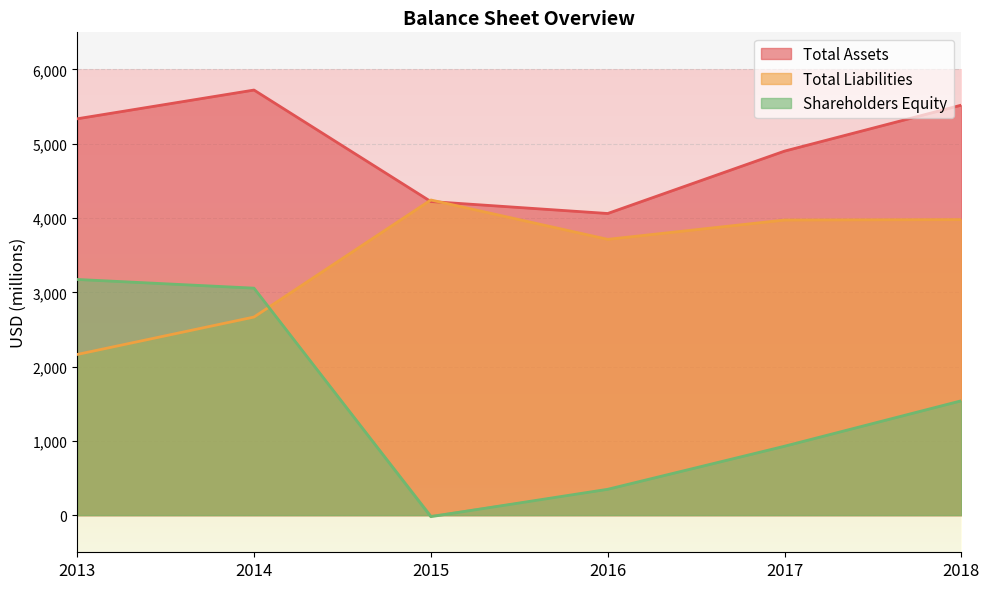

True or false: Shareholders Equity and Total Assets cross at least once.

False